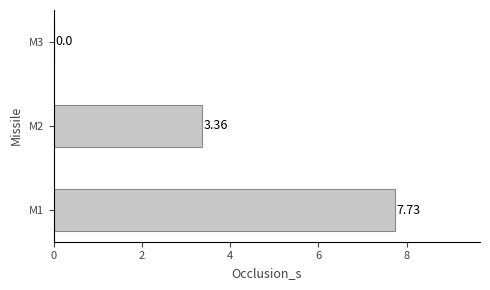

How many data points are above 3?

2